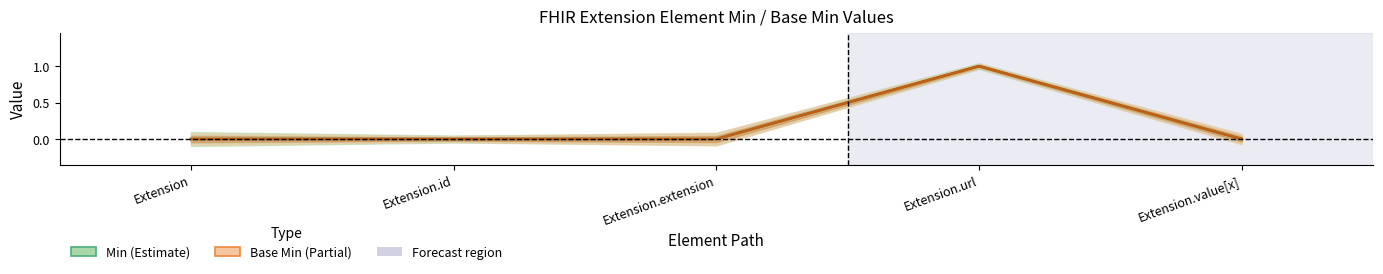

What is the greatest value displayed?

1